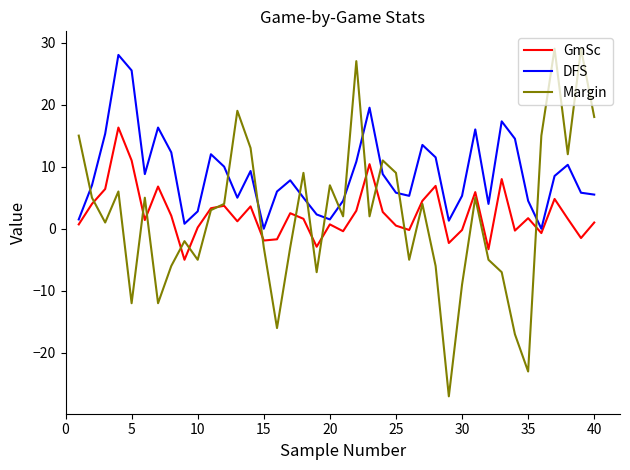

True or false: DFS and GmSc cross at least once.

False